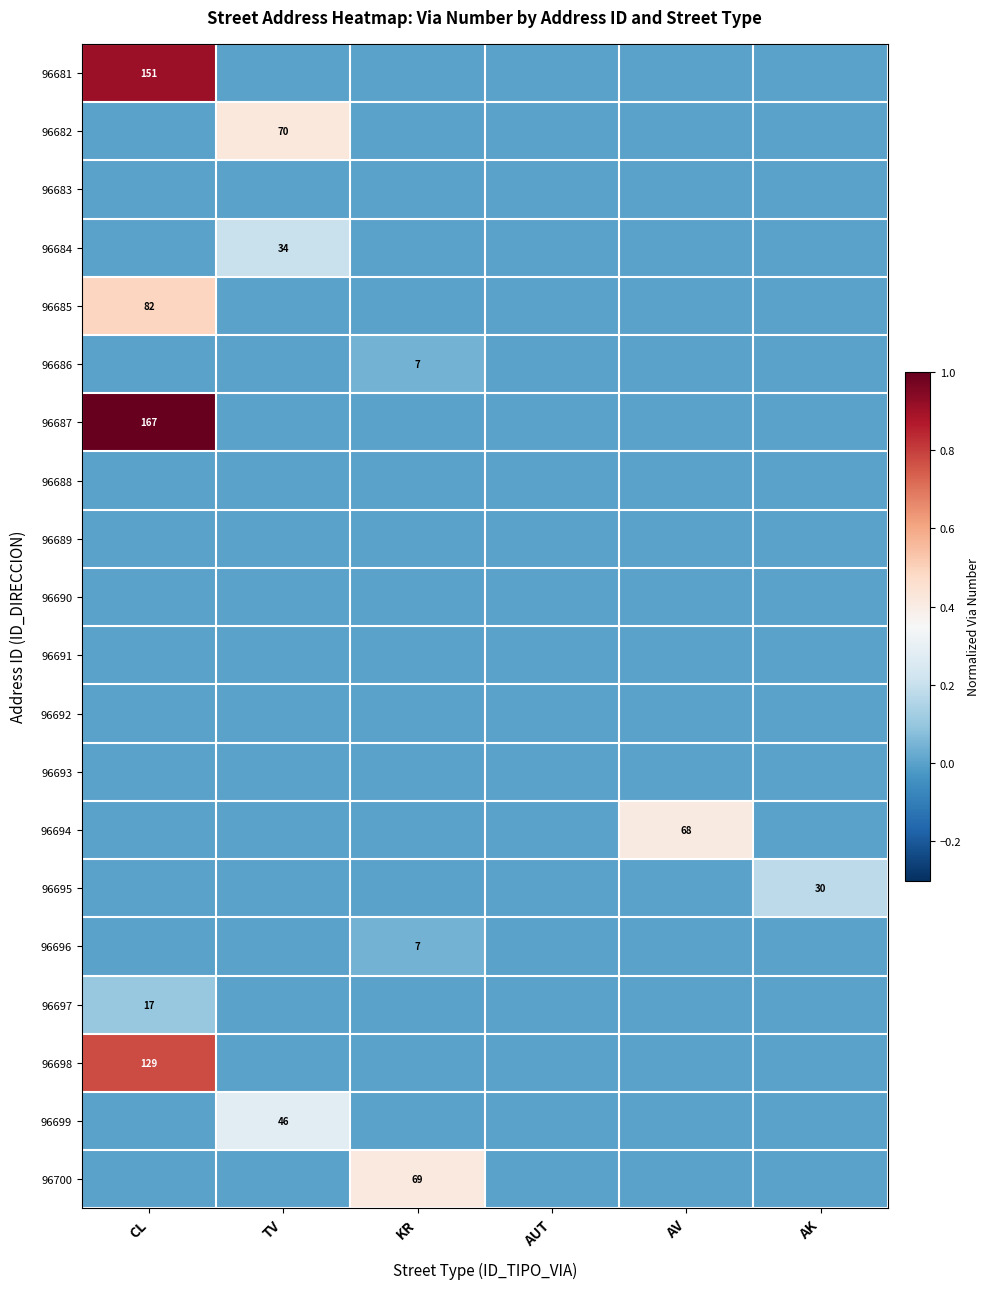

What is the maximum value shown in the chart?

1.0